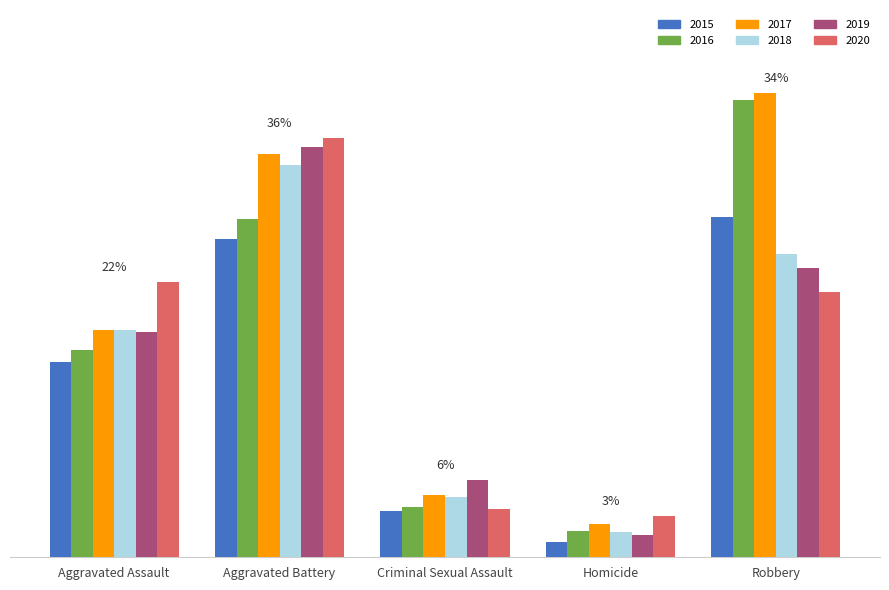

Rank the categories by 2019 value from highest to lowest.

Aggravated Battery, Robbery, Aggravated Assault, Criminal Sexual Assault, Homicide